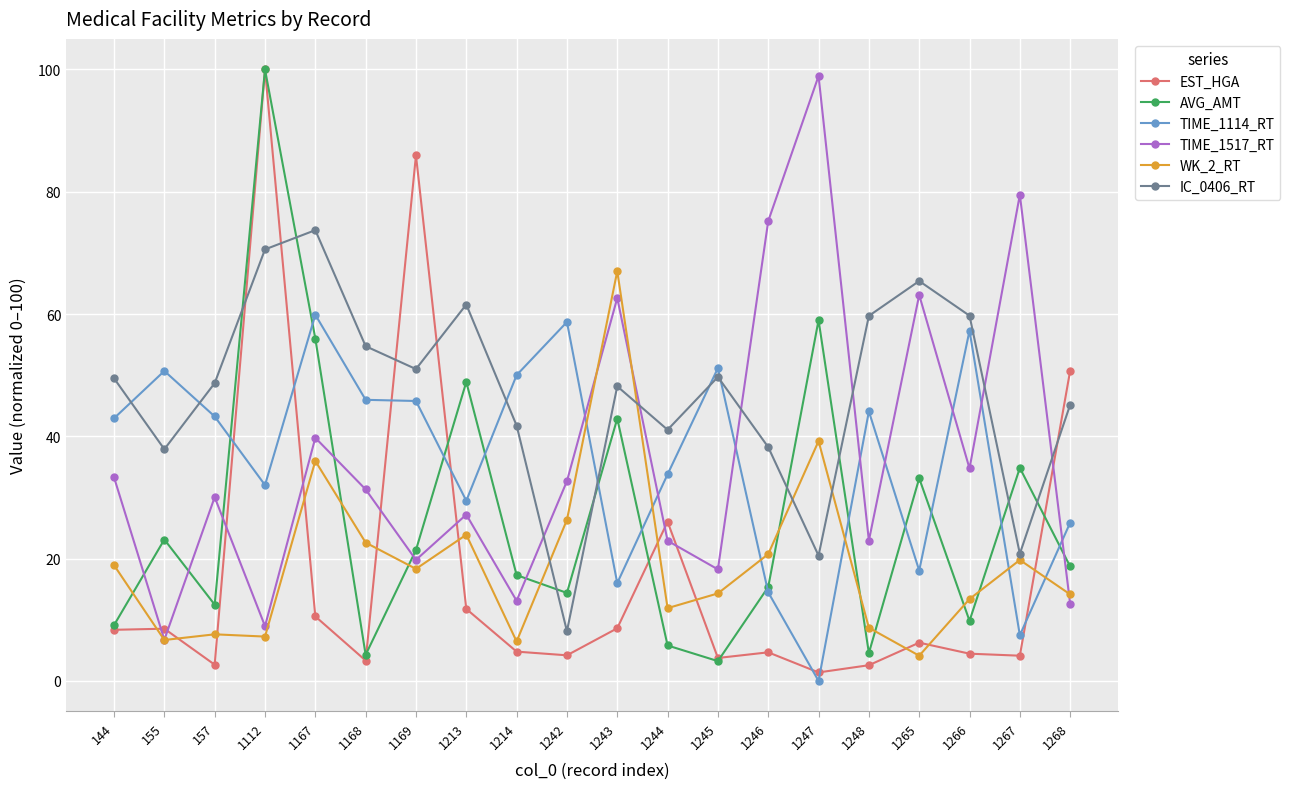

What is the sum of the WK_2_RT values at 1247 and 1268?

53.4